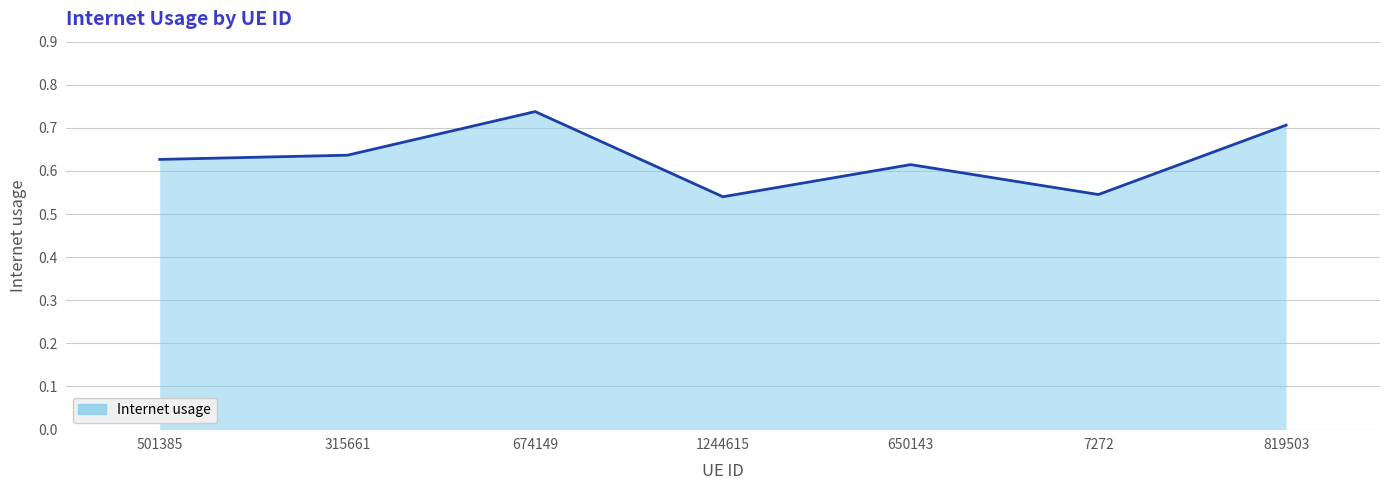

What position from the right is 1244615?

4